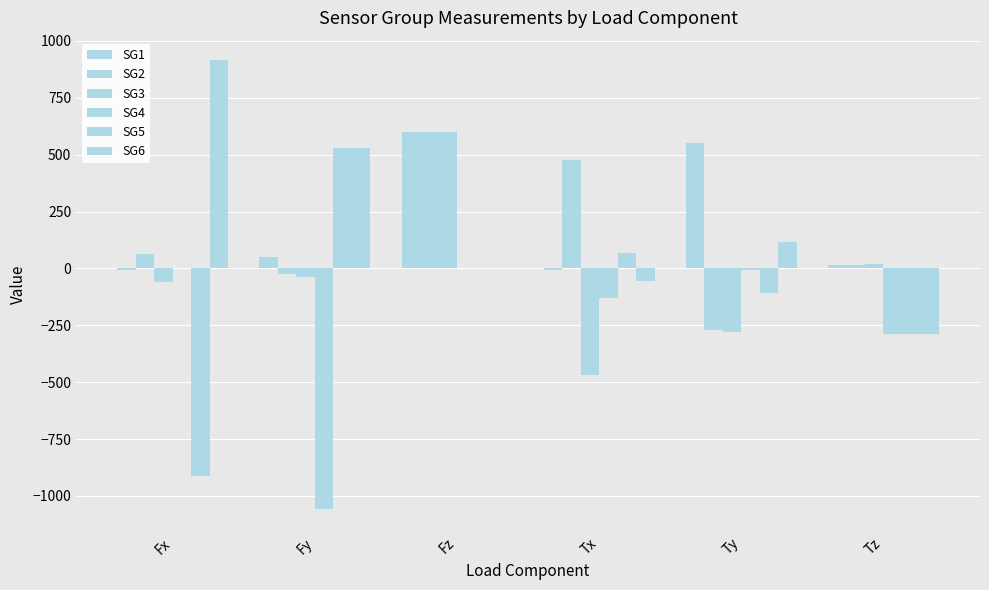

At Tx, list the series in order from largest to smallest.

SG2, SG5, SG1, SG6, SG4, SG3